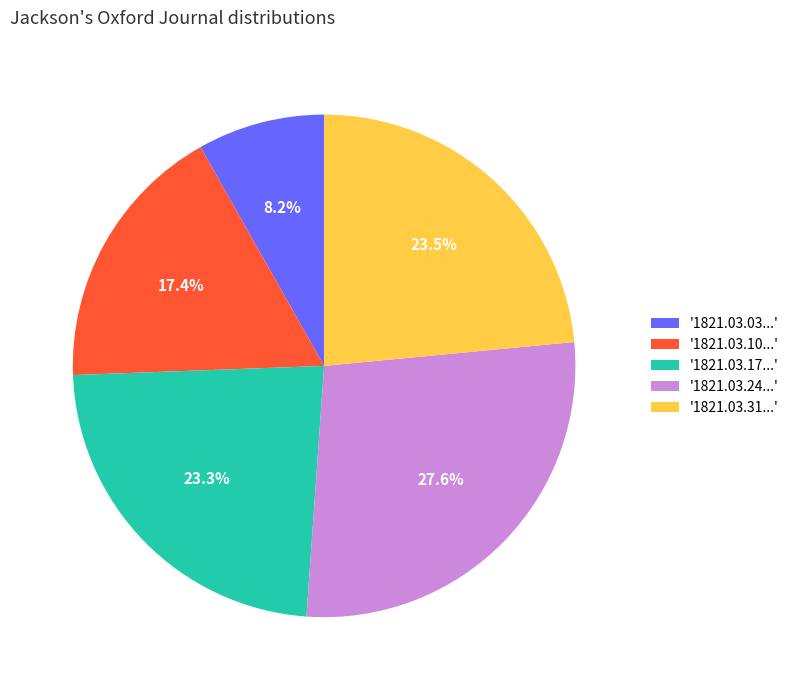

Is '1821.03.10...' the majority of the pie?

No